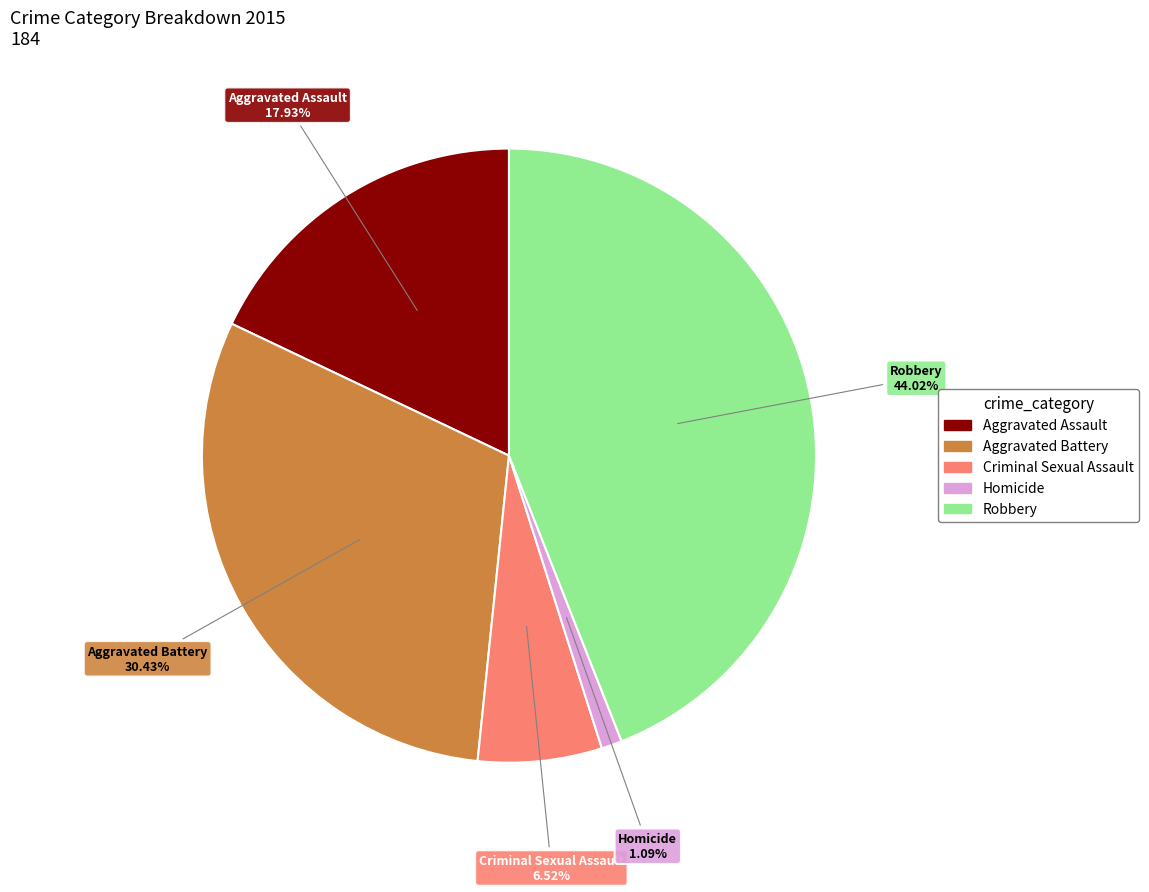

Is it true that Robbery is 50% of the pie?

False